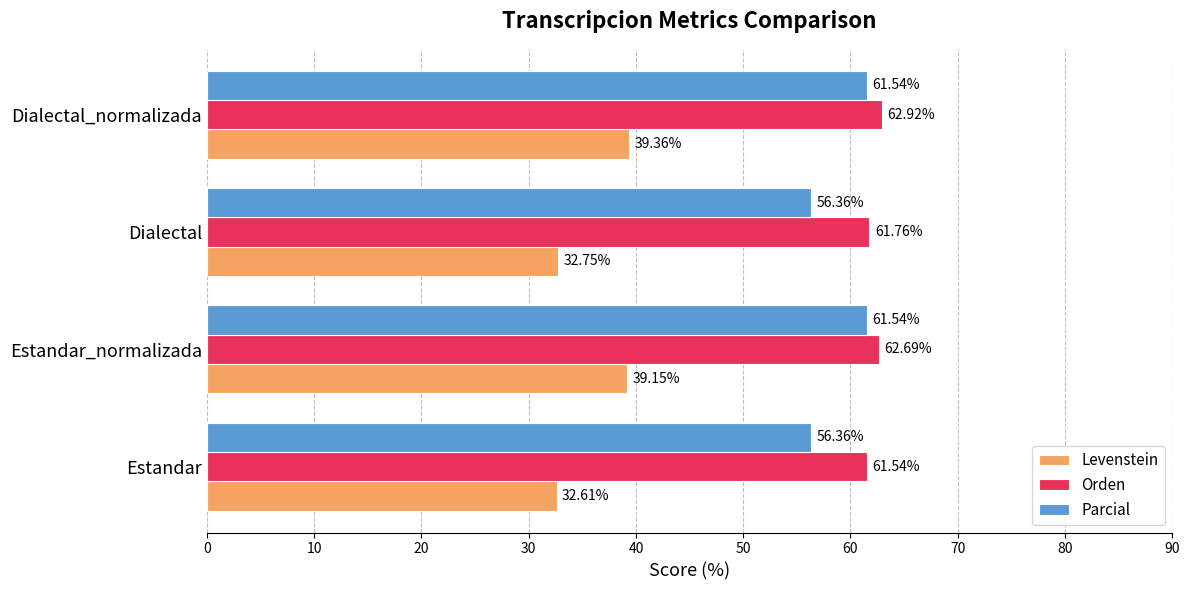

What is the difference between the second highest and minimum values in the Orden series?

1.1